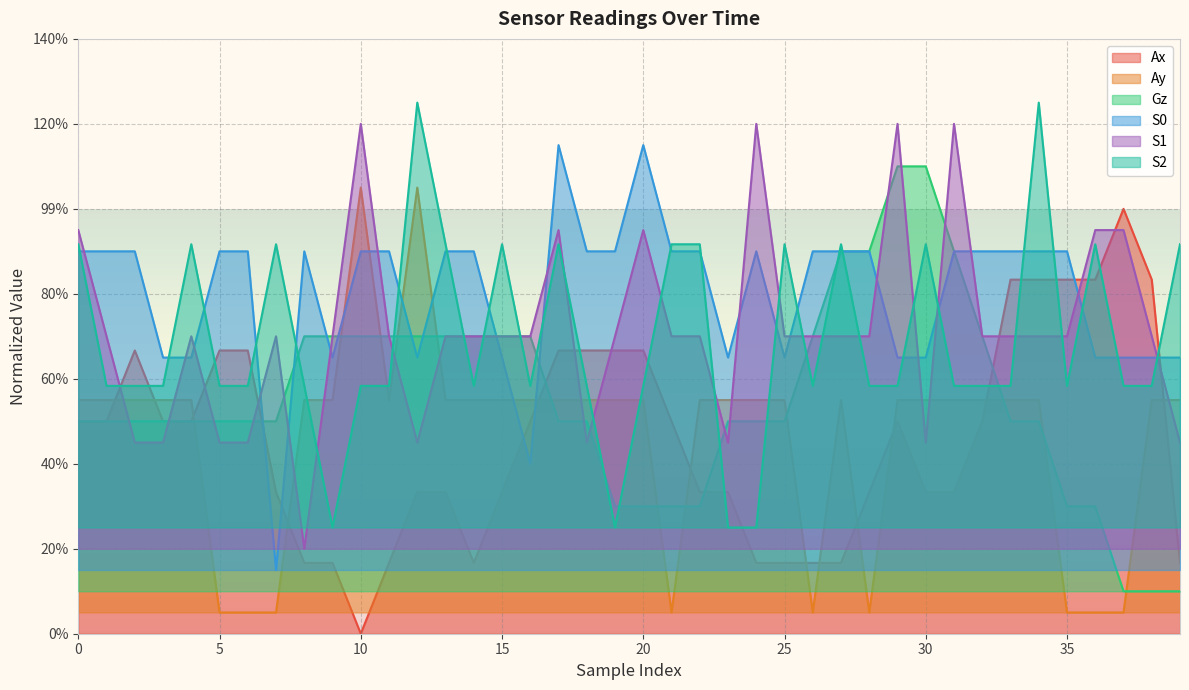

Which series changed the most between 3 and 36?

Ay